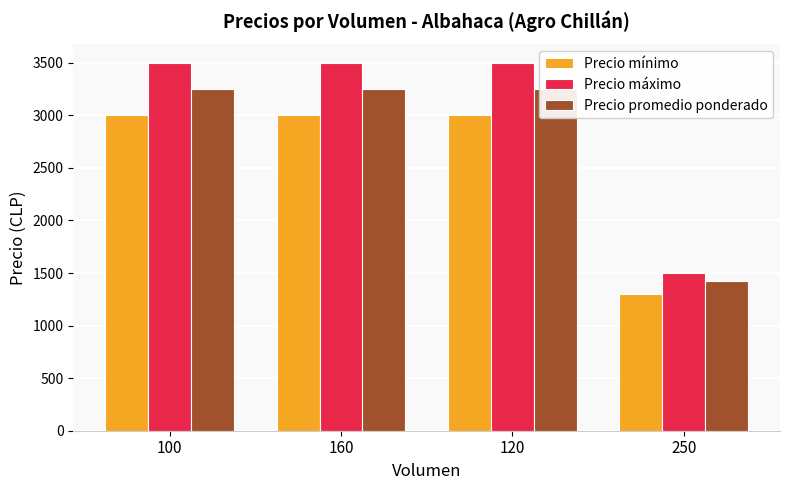

What is the minimum value shown in the chart?

1300